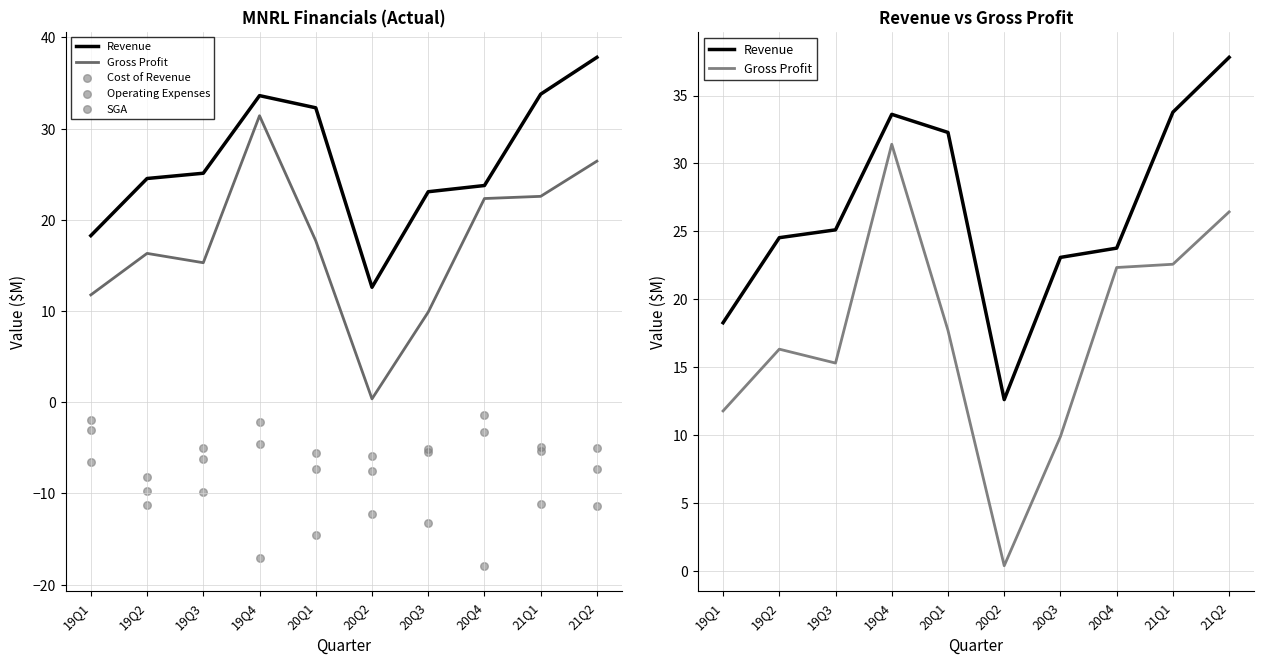

Which series contains the highest Y value?

Revenue